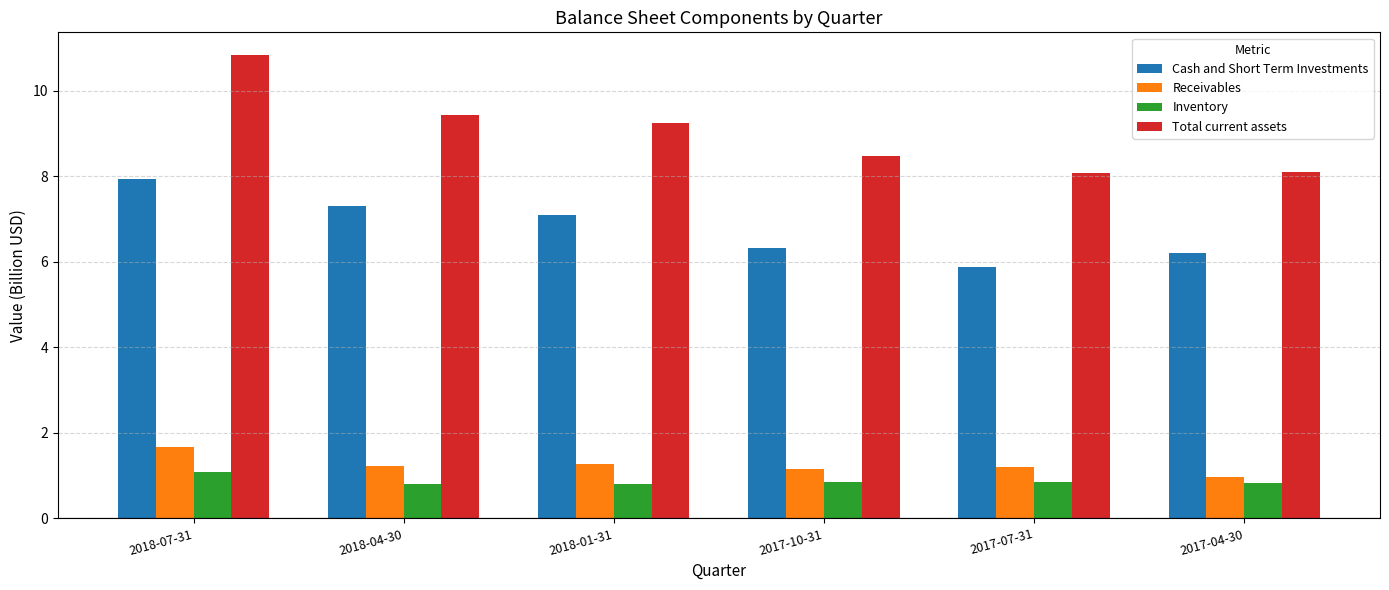

What is the label of the 6th bar from the right?

2018-07-31